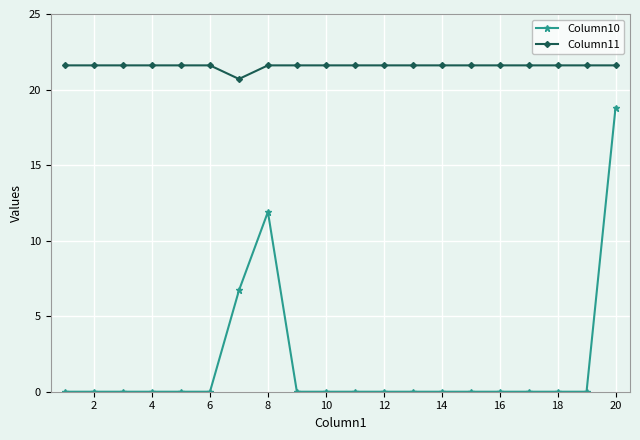

Count the number of data series in this chart.

2